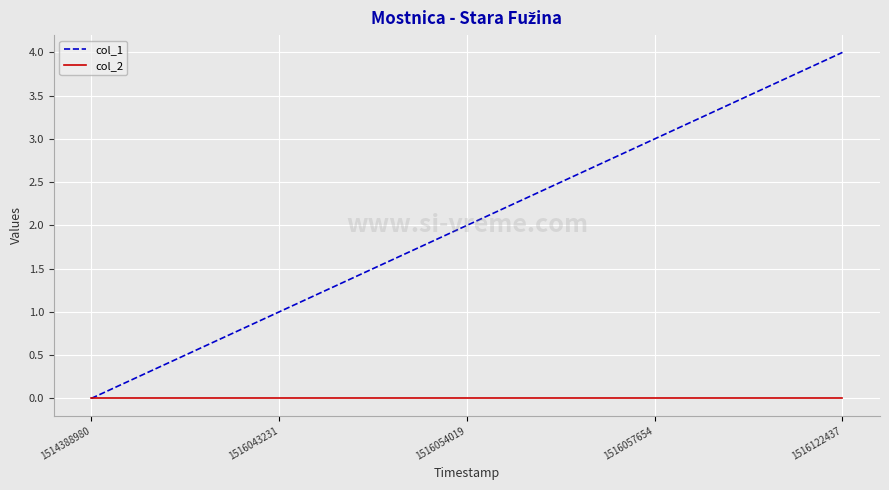

Which series has the widest spread of values?

col_1